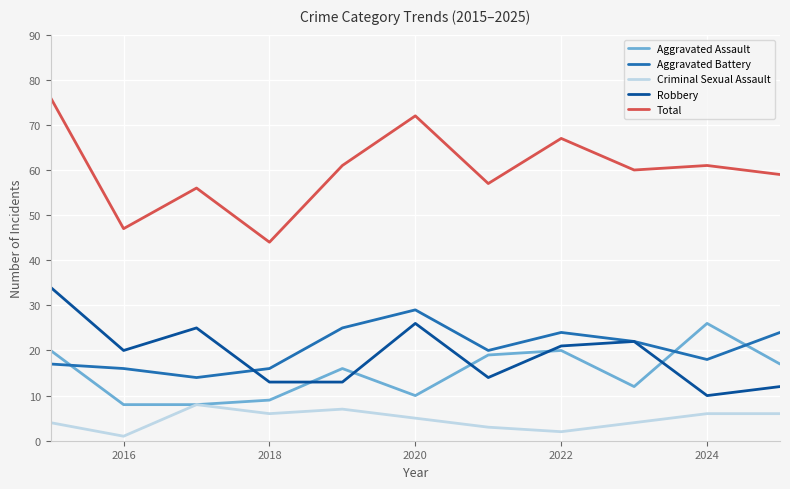

True or false: Aggravated Assault and Total cross at least once.

False